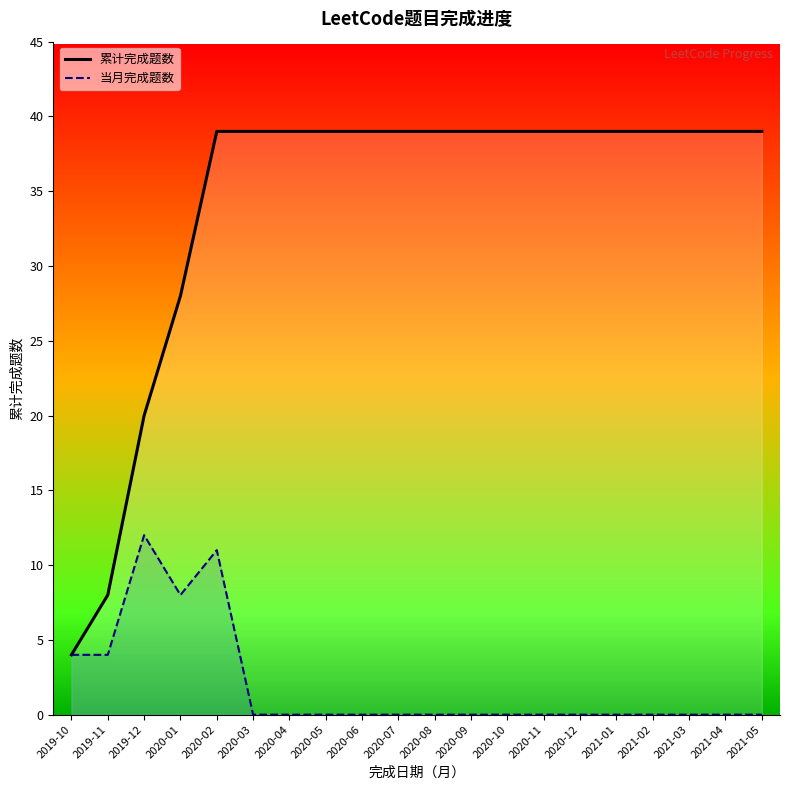

Reading left to right, list all the values displayed in this chart.

累计完成题数: 4	8	20	28	39	39	39	39	39	39	39	39	39	39	39	39	39	39	39	39
当月完成题数: 4	4	12	8	11	0	0	0	0	0	0	0	0	0	0	0	0	0	0	0